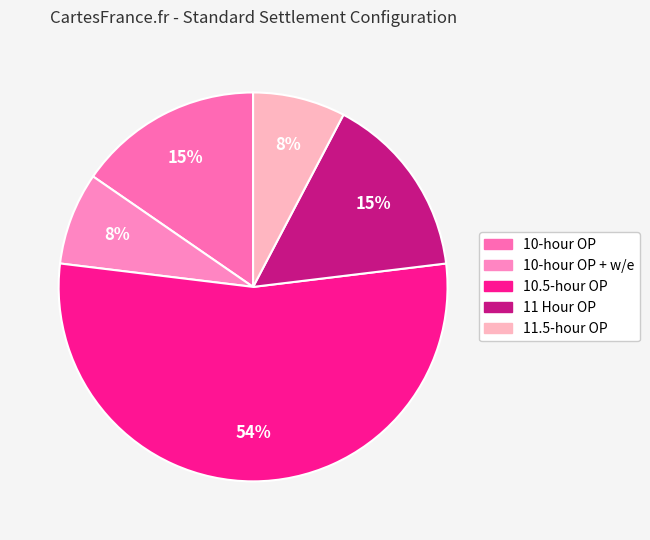

Combined, do 11 Hour OP and 10.5-hour OP account for over 50%?

Yes